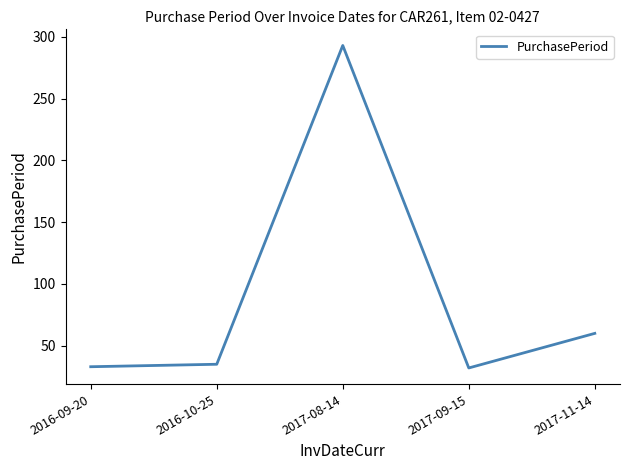

What is the greatest value displayed?

293